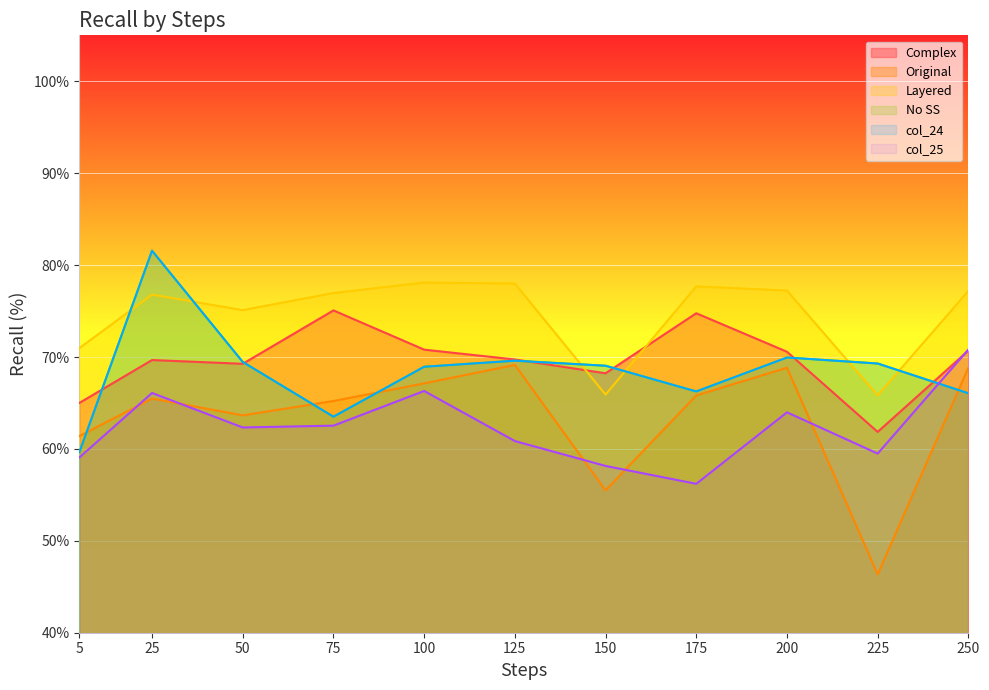

Does the chart display data point markers on the line(s)?

No